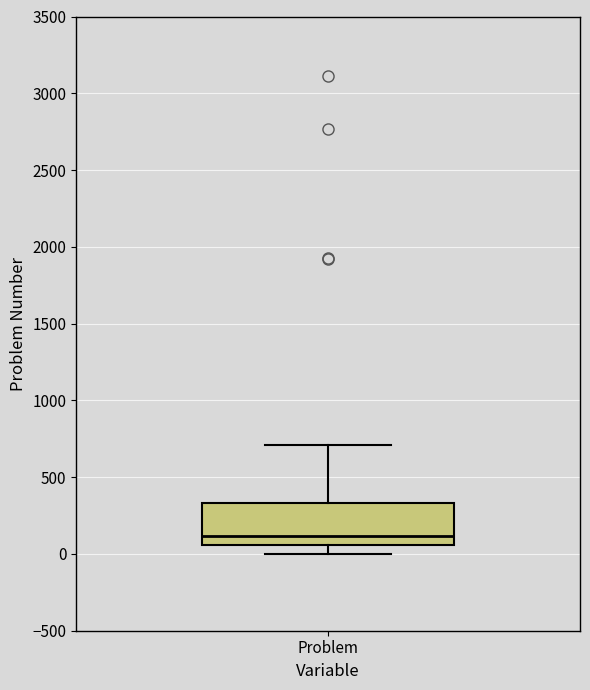

Where does the median line of the box for Problem sit on the y-axis? The values are not printed on the chart, so give them approximately, as read against the axis.

100